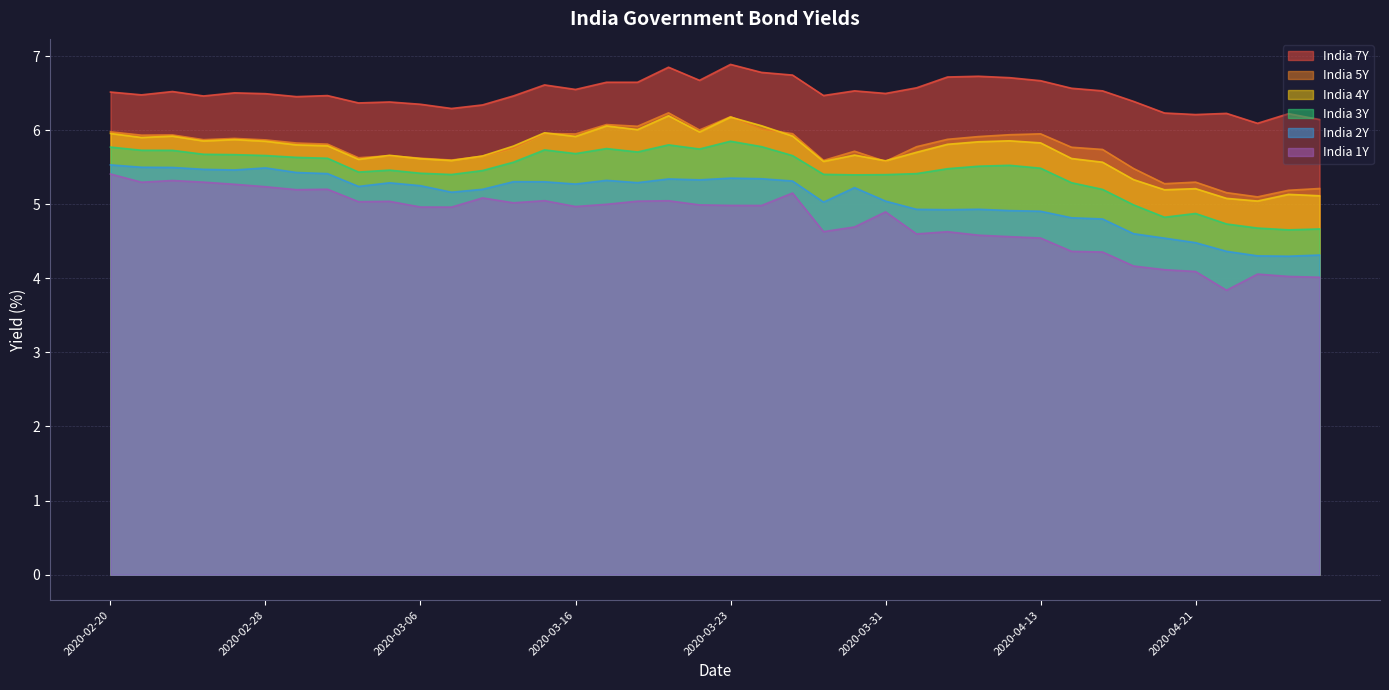

What are all the series names shown in the legend?

India 7Y, India 5Y, India 4Y, India 3Y, India 2Y, India 1Y